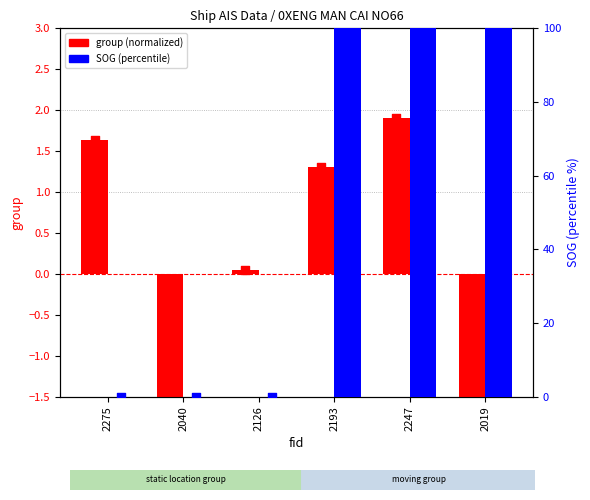

What are all the series names shown in the legend?

group (normalized), SOG (percentile)